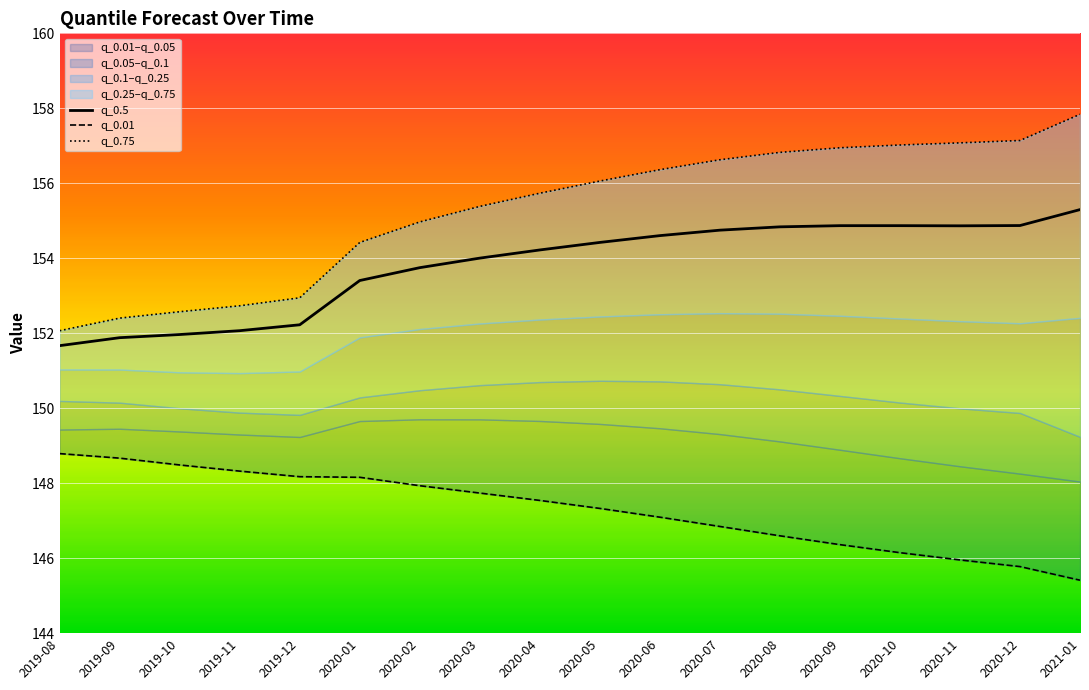

True or false: q_0.5 has more than 2 points higher than both neighbors.

False